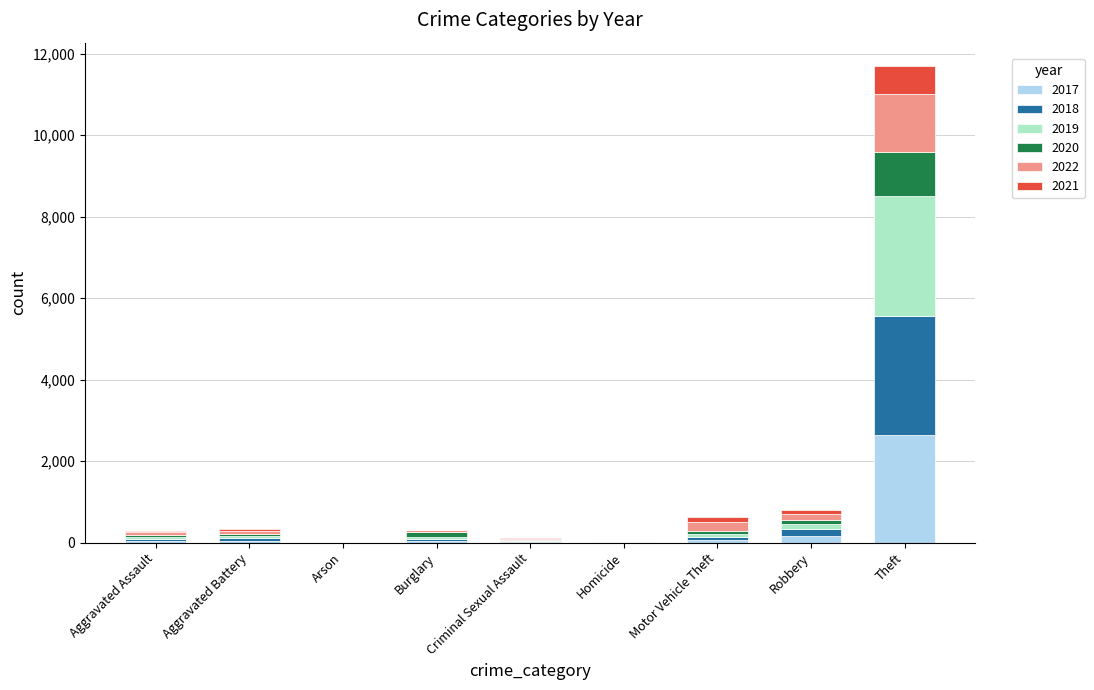

Which category has the highest value in the 2017 series?

Theft